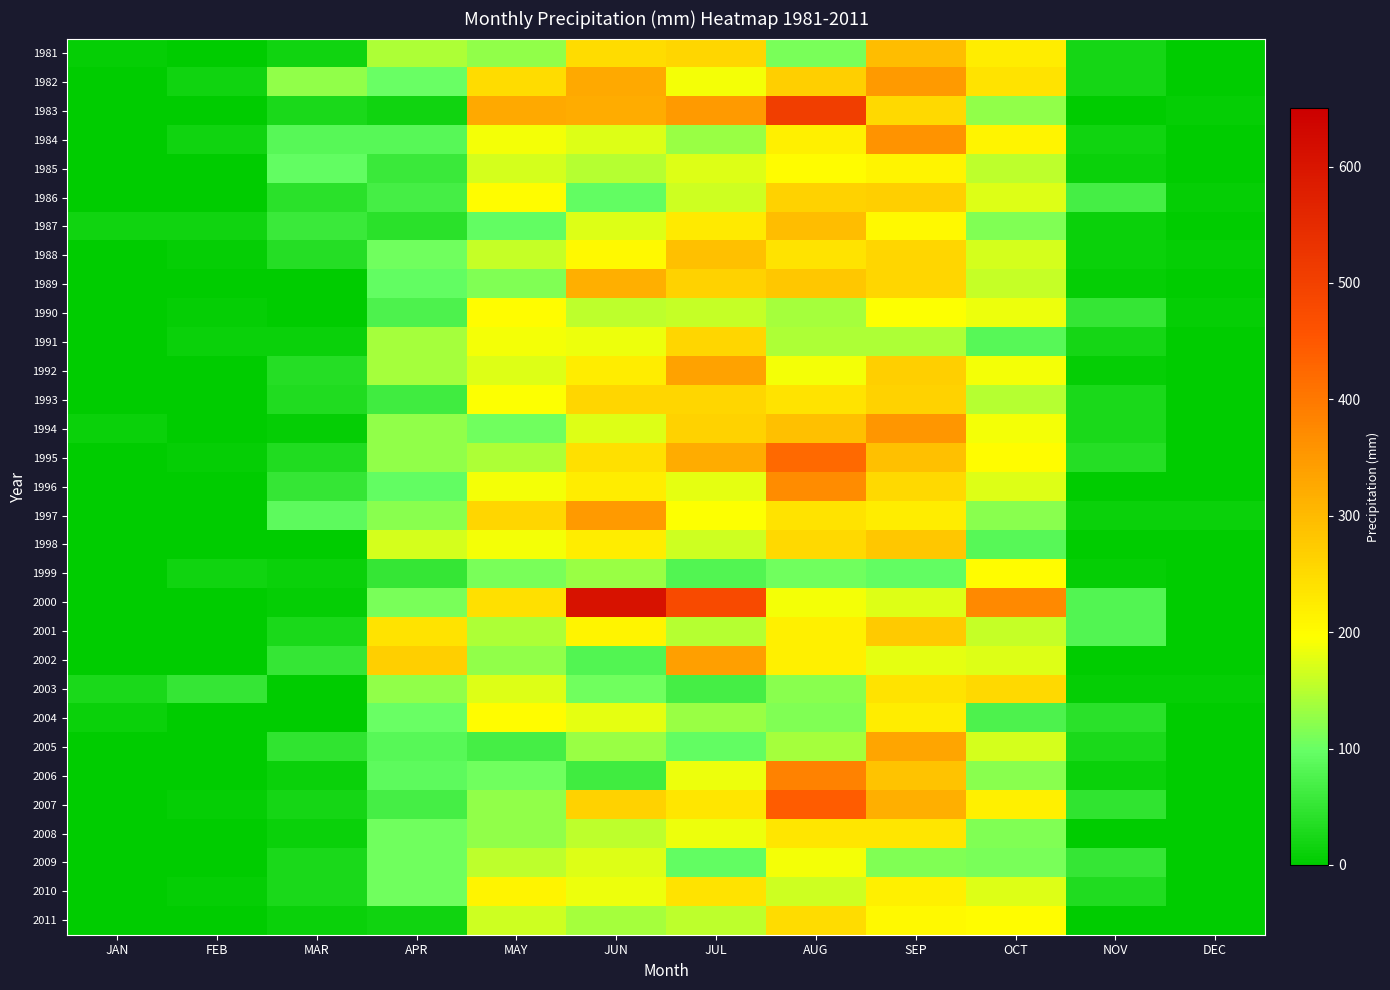

Which series has the largest total across all categories?

2000